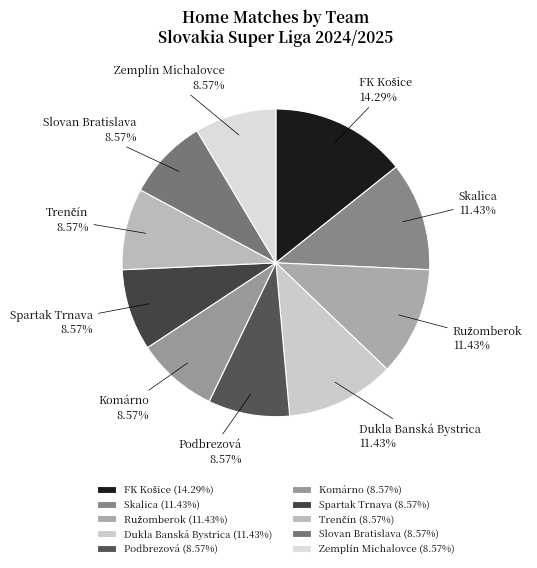

What is the ratio of the value at Skalica to the value at Podbrezová?

1.3